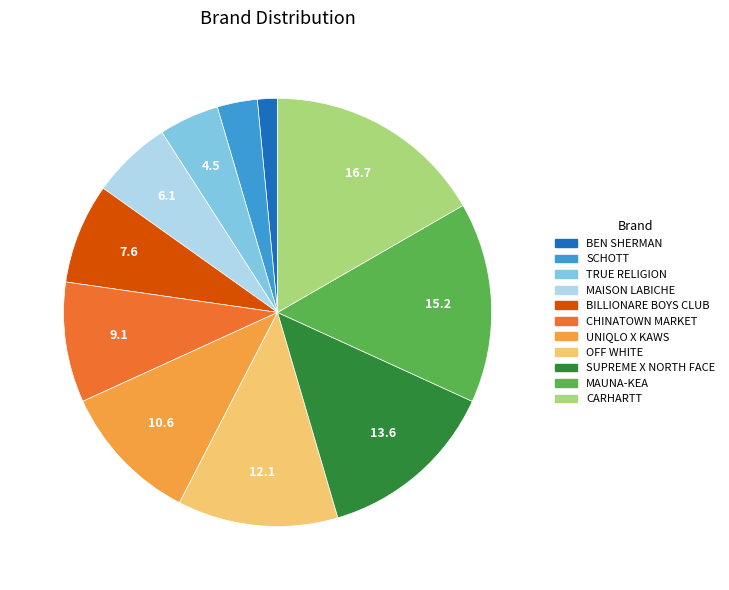

Rank the categories by value from highest to lowest.

CARHARTT, MAUNA-KEA, SUPREME X NORTH FACE, OFF WHITE, UNIQLO X KAWS, CHINATOWN MARKET, BILLIONARE BOYS CLUB, MAISON LABICHE, TRUE RELIGION, SCHOTT, BEN SHERMAN